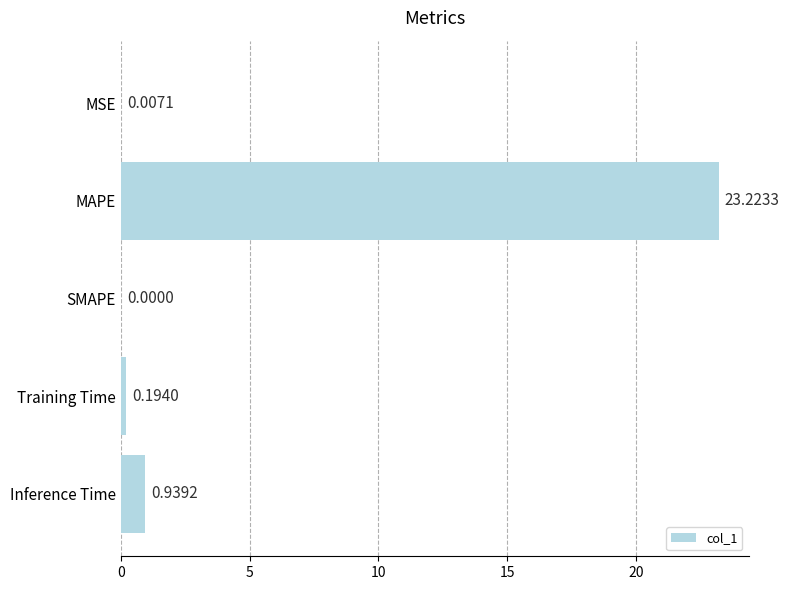

What is the sum of the values at SMAPE and MAPE?

23.2